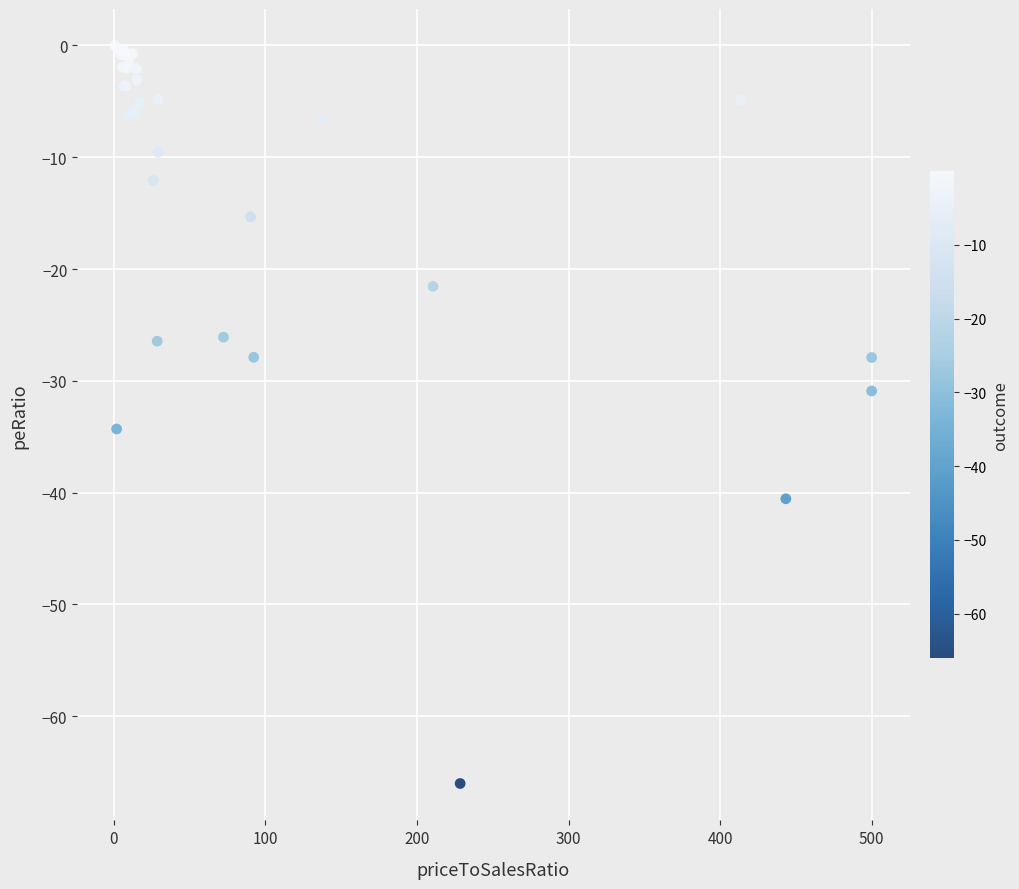

What Y value in the scatter plot is closest to -33?

-34.3